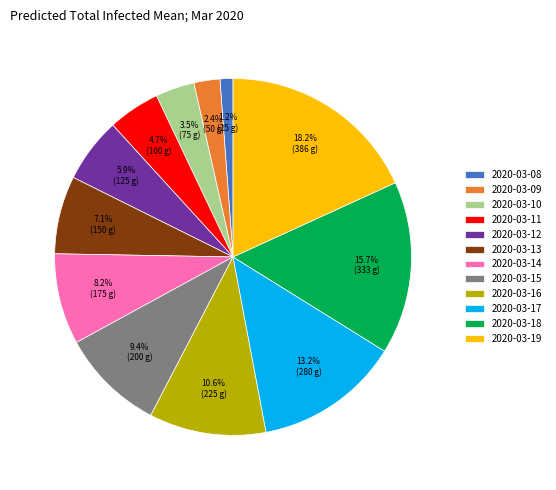

Does 2020-03-15 account for over 50% of the chart?

No